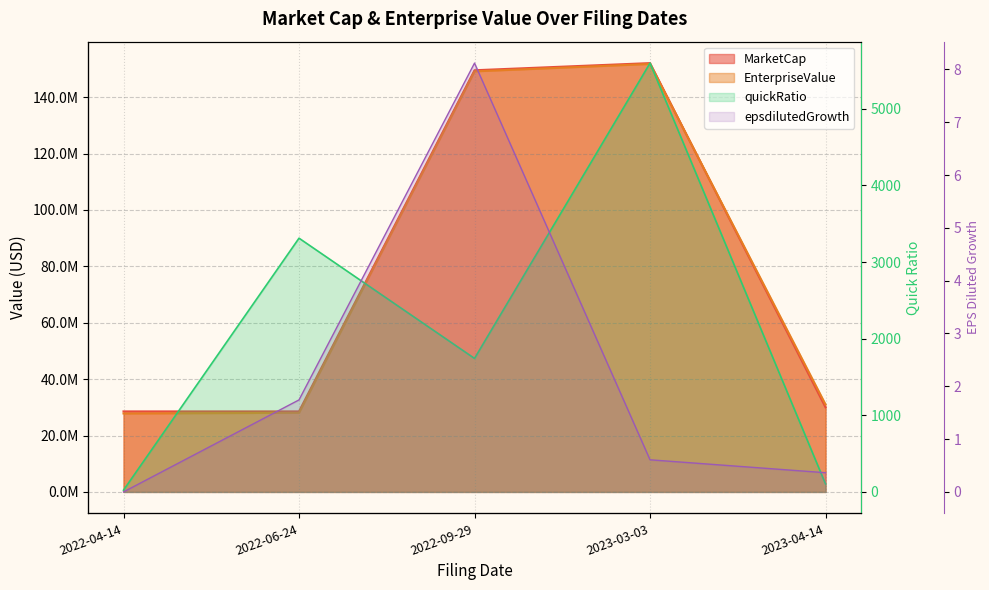

How many data points in epsdilutedGrowth are above 0?

4